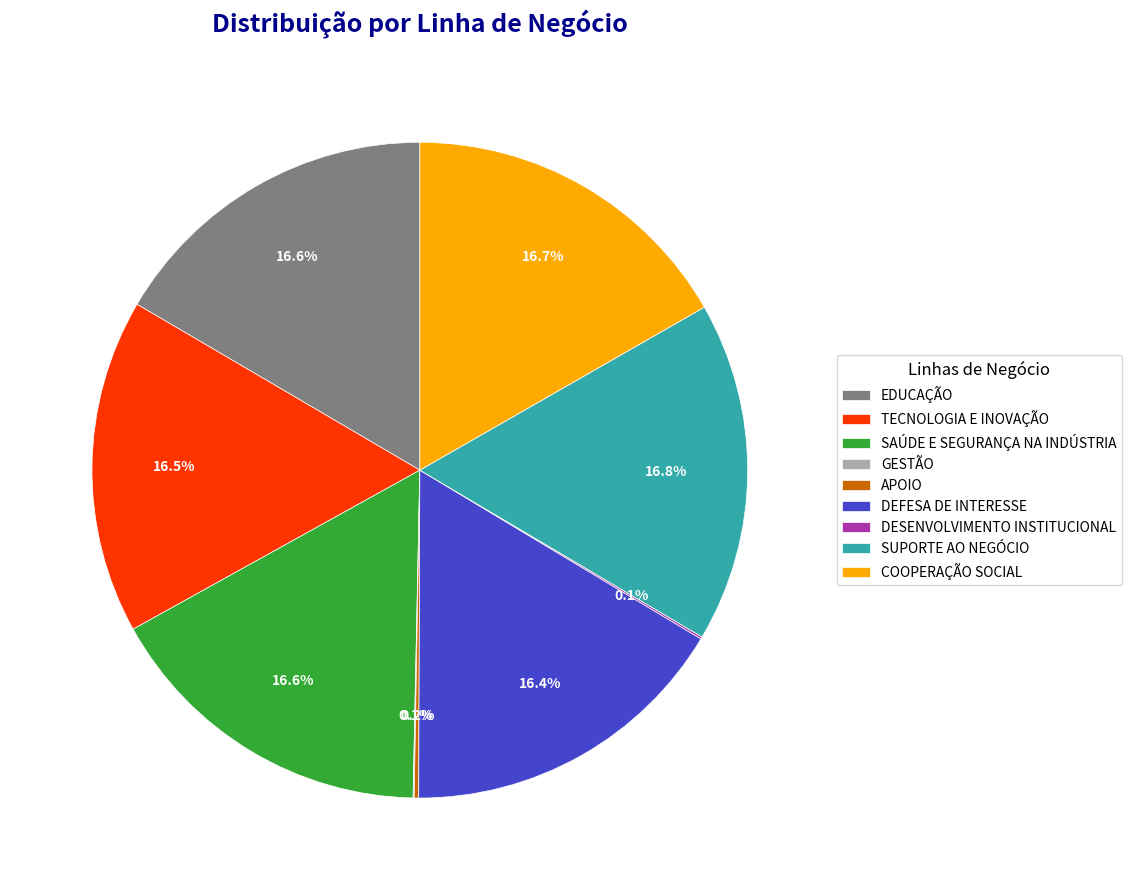

What percentage is NOT represented by COOPERAÇÃO SOCIAL?

83.3%